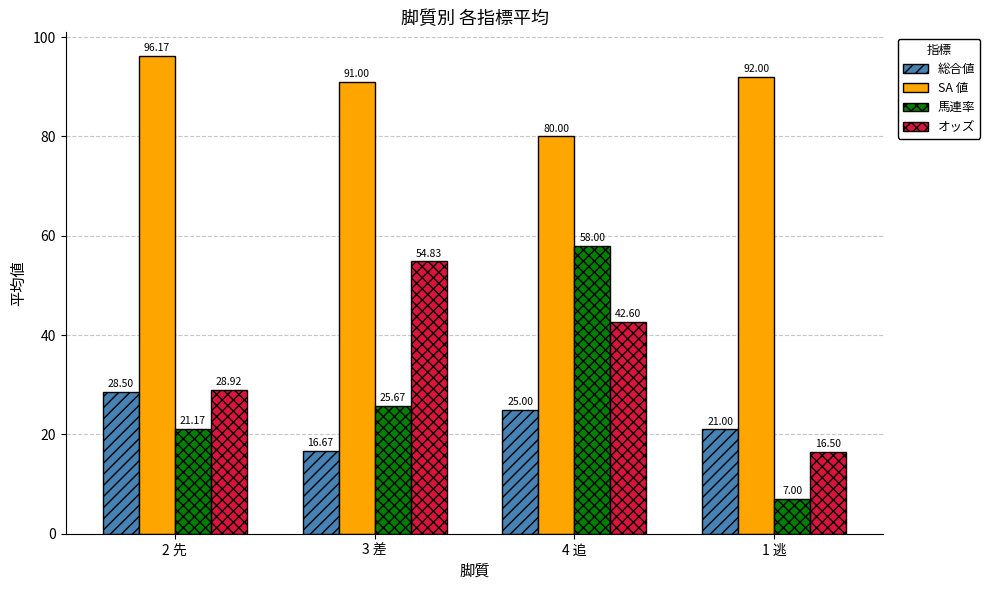

Which series changed the most between 3 差 and 1 逃?

オッズ